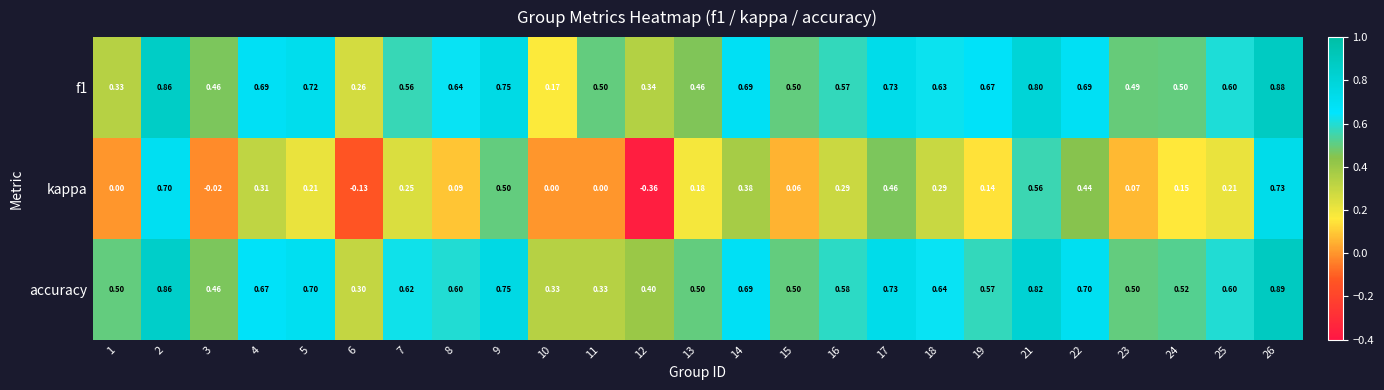

Is the value of accuracy at 16 greater than the value of kappa at 18?

Yes